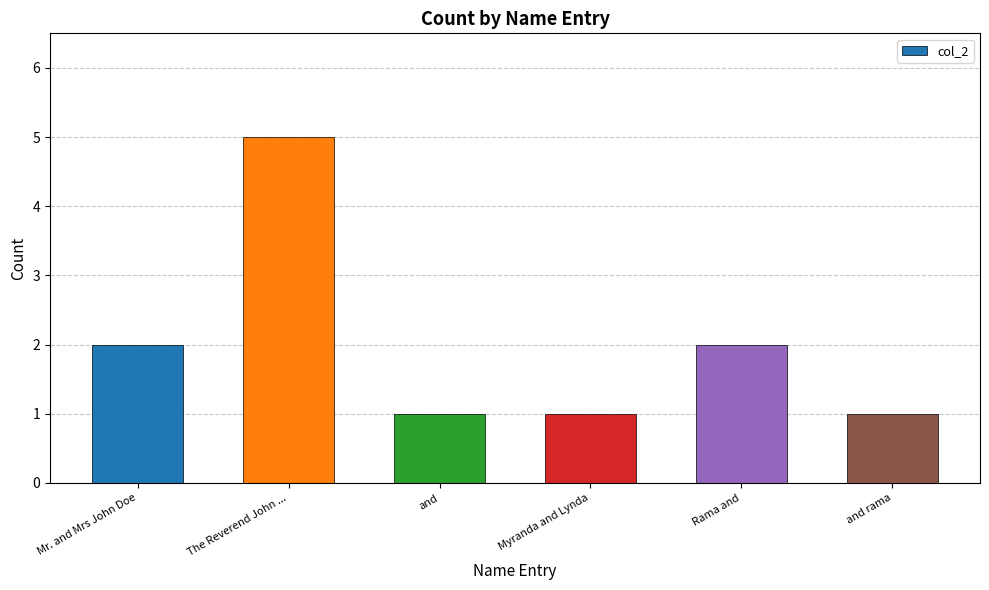

What is the value of the 4th bar from the left?

1